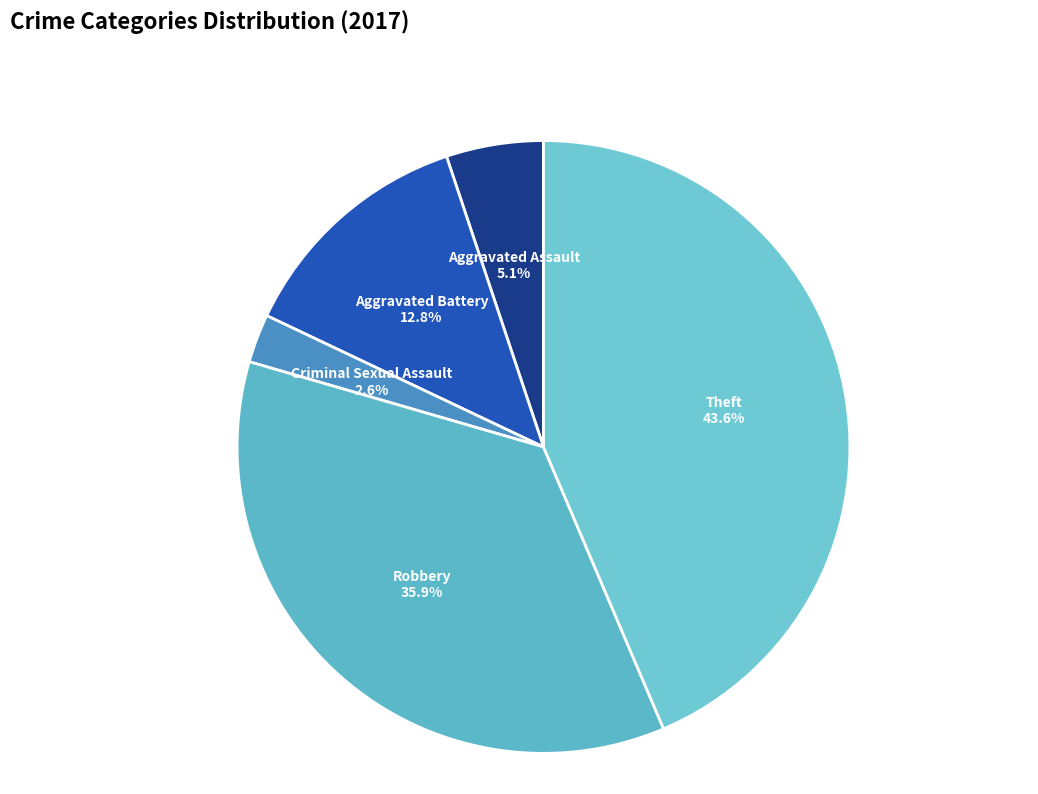

Count the number of slices in the pie.

5